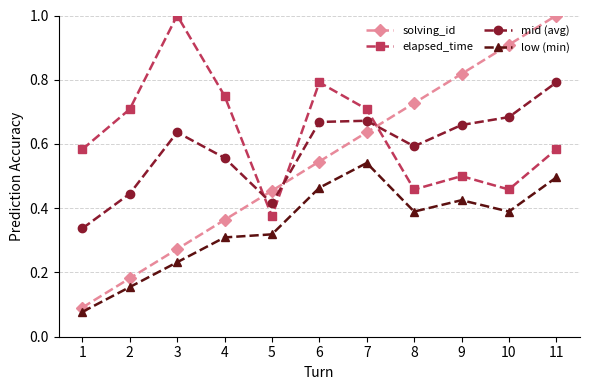

What are all the series names shown in the legend?

solving_id, elapsed_time, mid (avg), low (min)